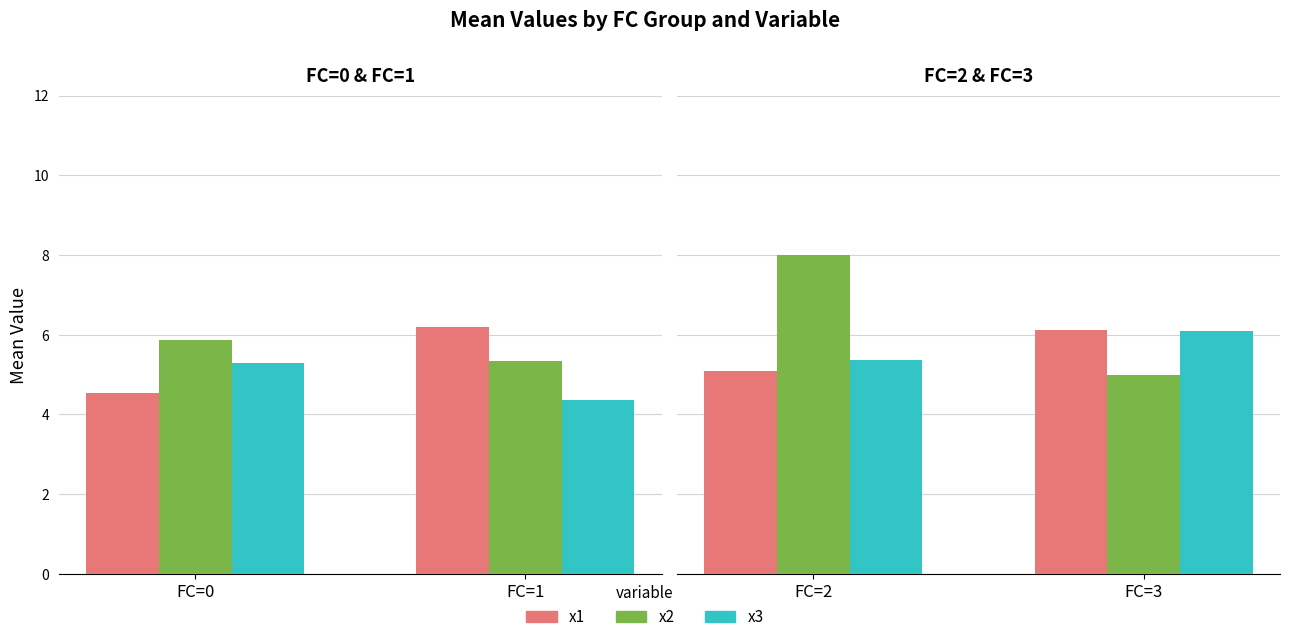

Are the bars horizontal?

No